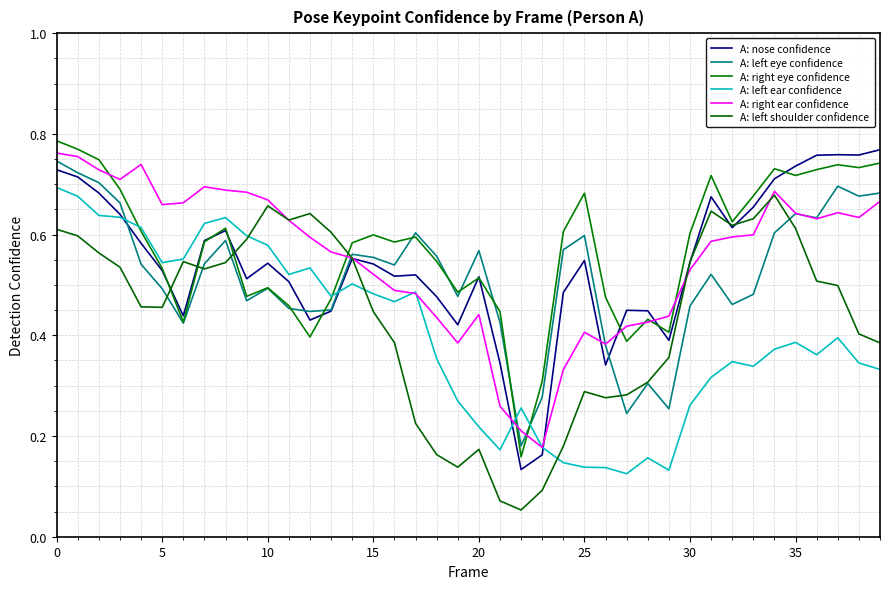

In A: right ear confidence, how many points are higher than both neighbors (excluding endpoints)?

6